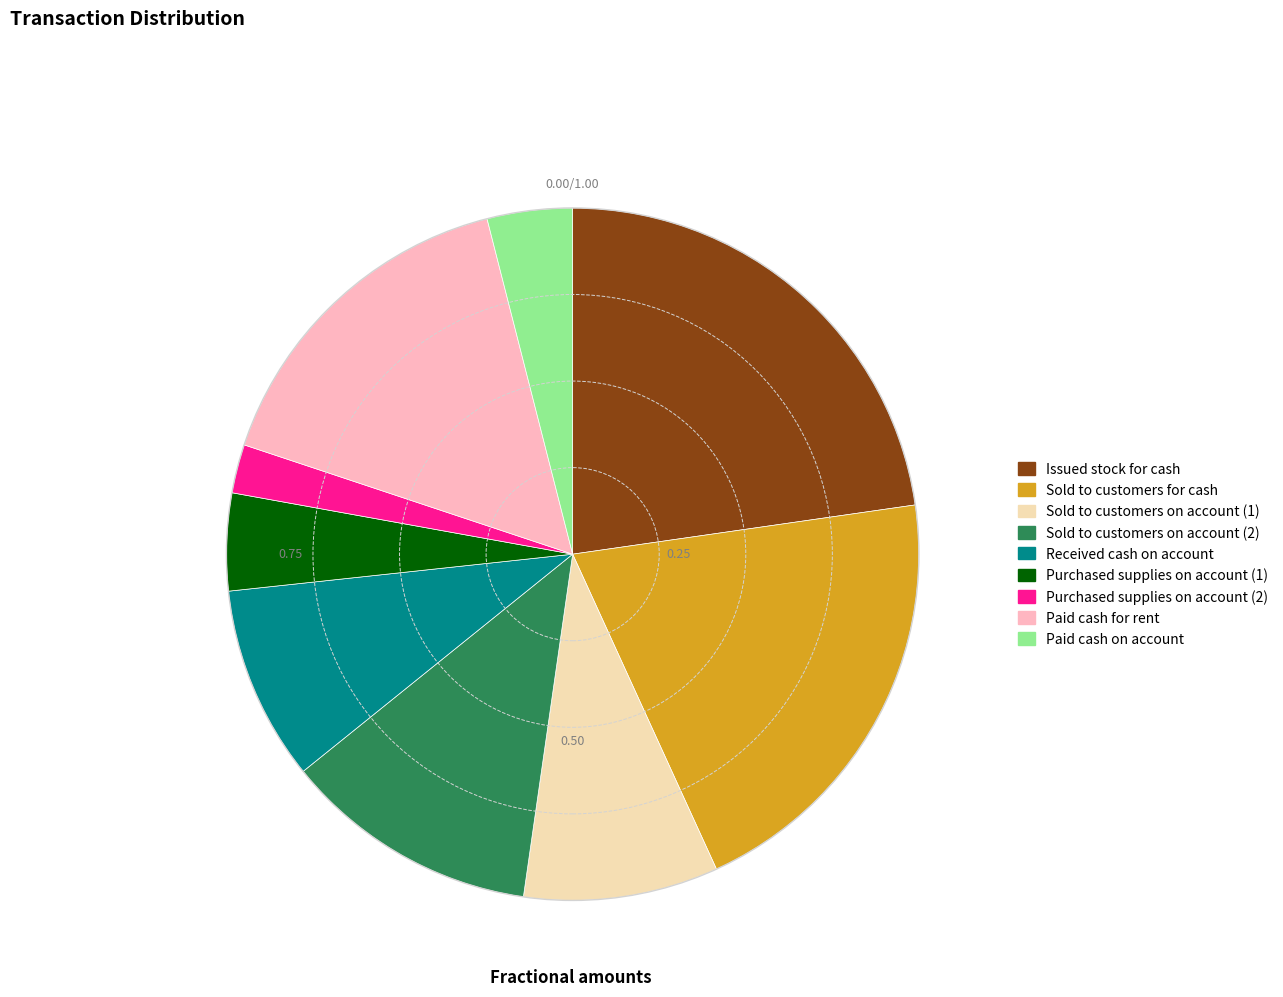

Which category has the biggest portion of the pie?

Issued stock for cash